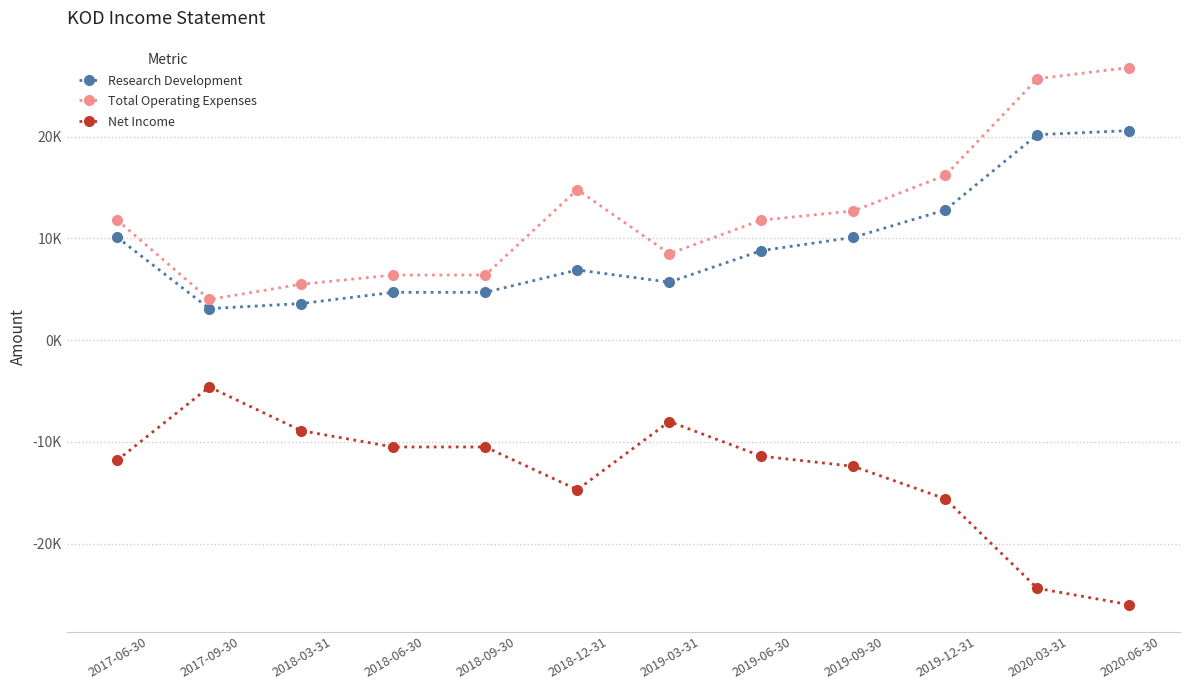

At which label does Net Income reach its minimum?

2020-06-30